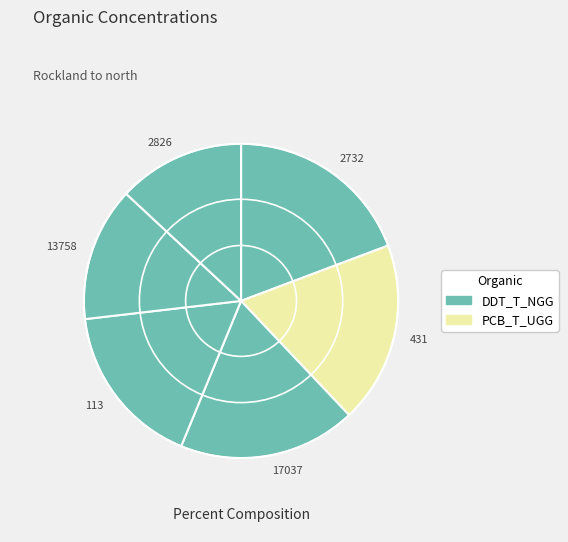

The 113 slice represents 17% of the pie. True or false?

True